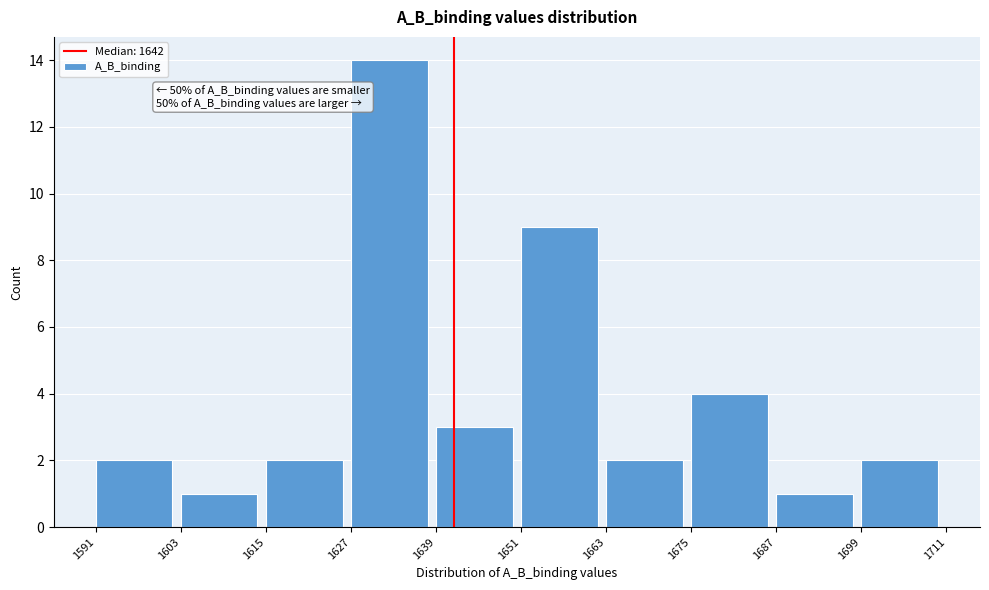

Over which range of the x-axis is the bar tallest?

1627 to 1639